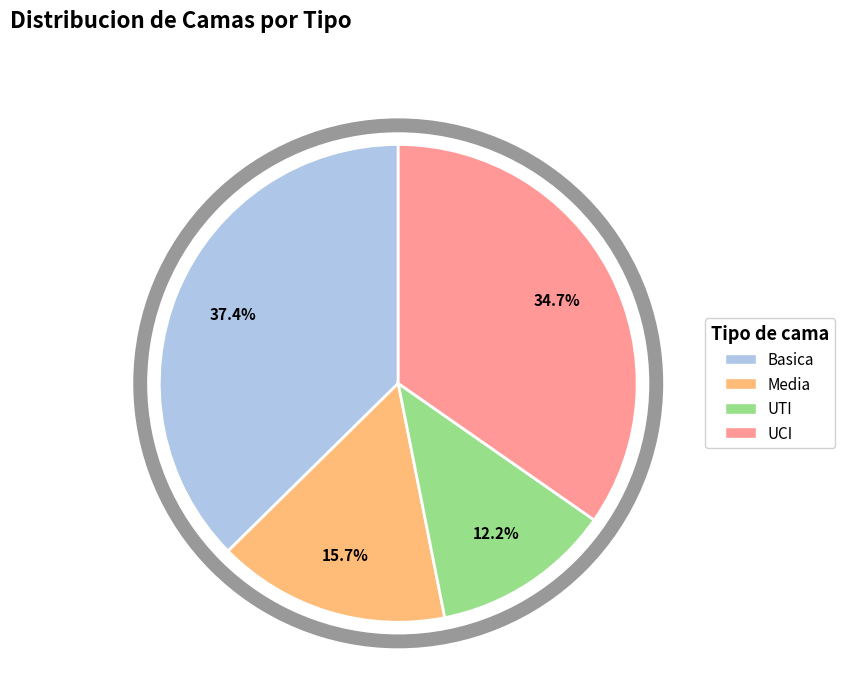

To the nearest percent, what percentage of the pie is Basica?

37%